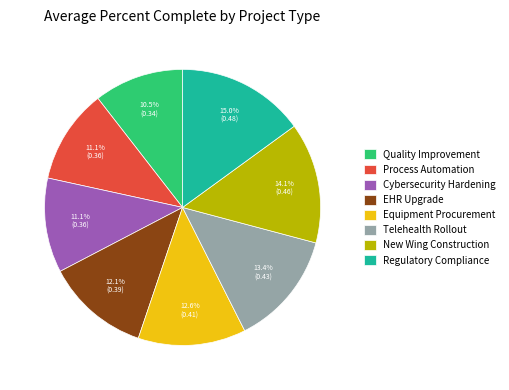

Combined, do New Wing Construction and Regulatory Compliance account for over 50%?

No